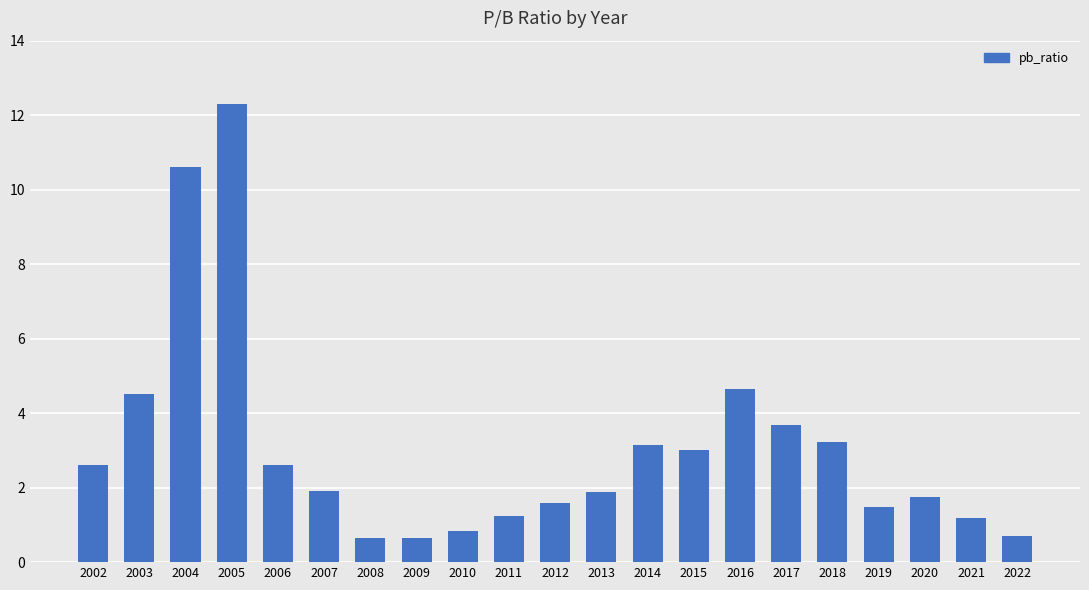

Which has a higher value, 2012 or 2013?

2013